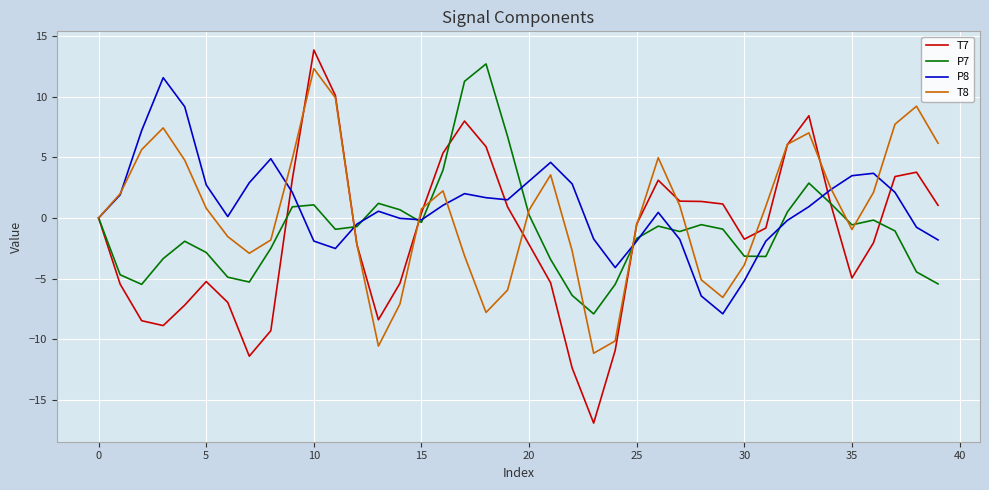

What is the greatest value displayed?

13.8